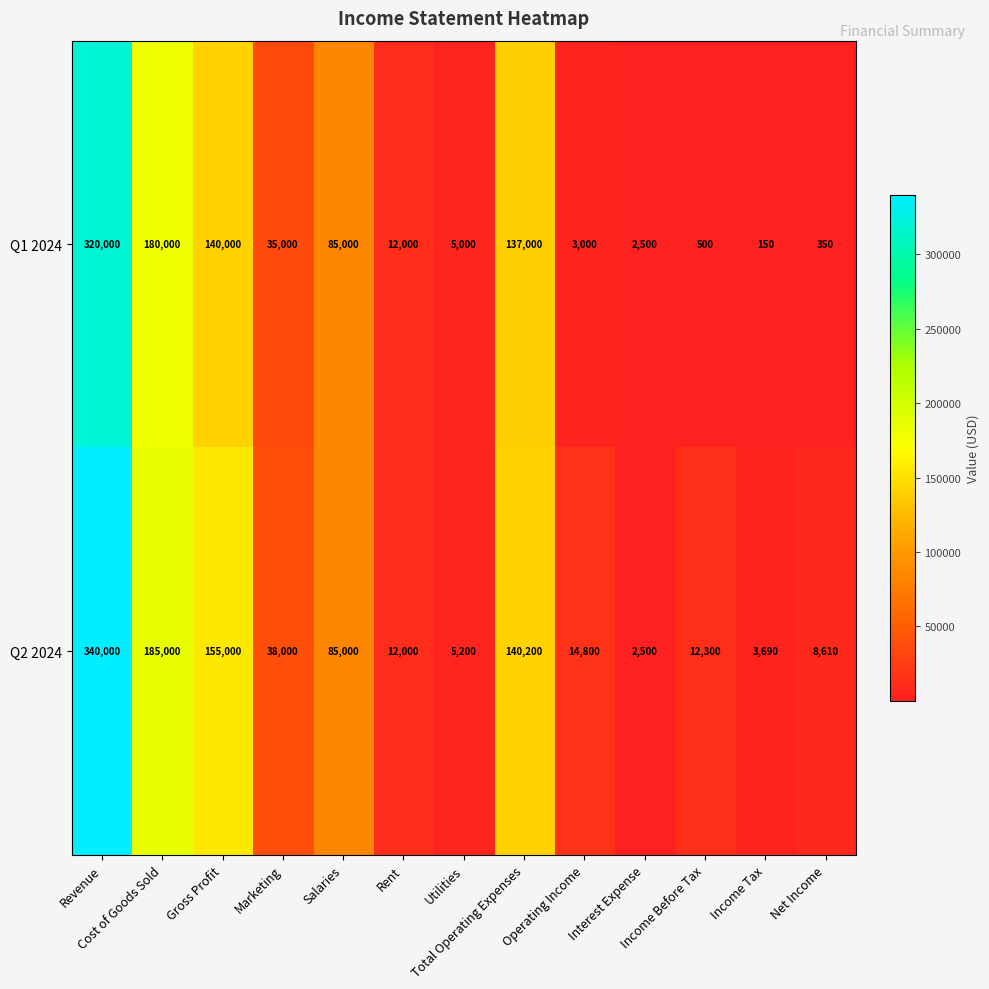

What is the difference between the maximum and minimum values in the Q1 2024 series?

319850